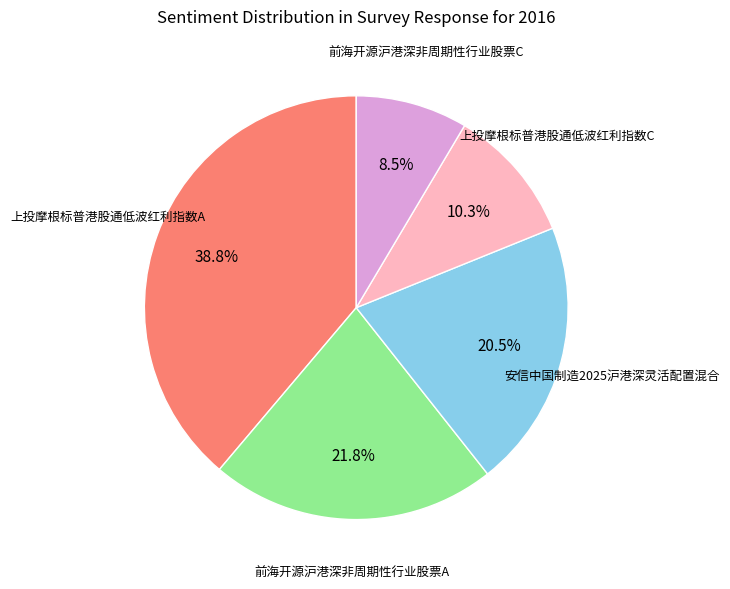

Count the number of slices in the pie.

5